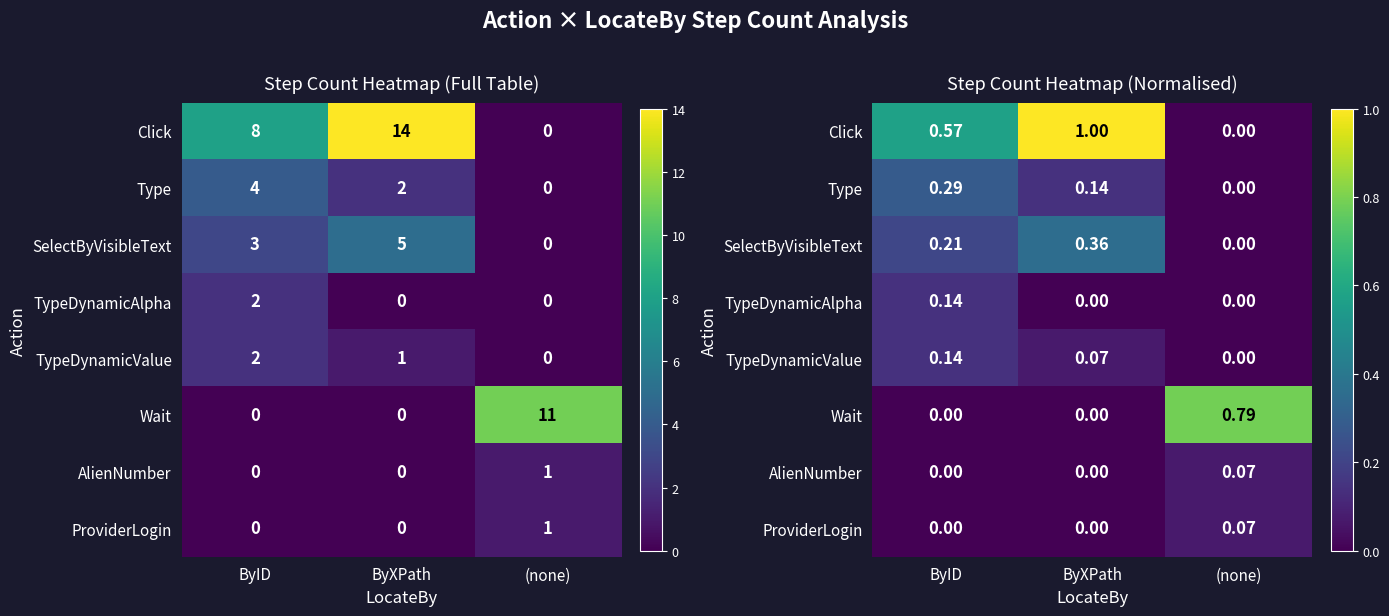

Is it true that TypeDynamicValue equals 0.0 at ByXPath?

False